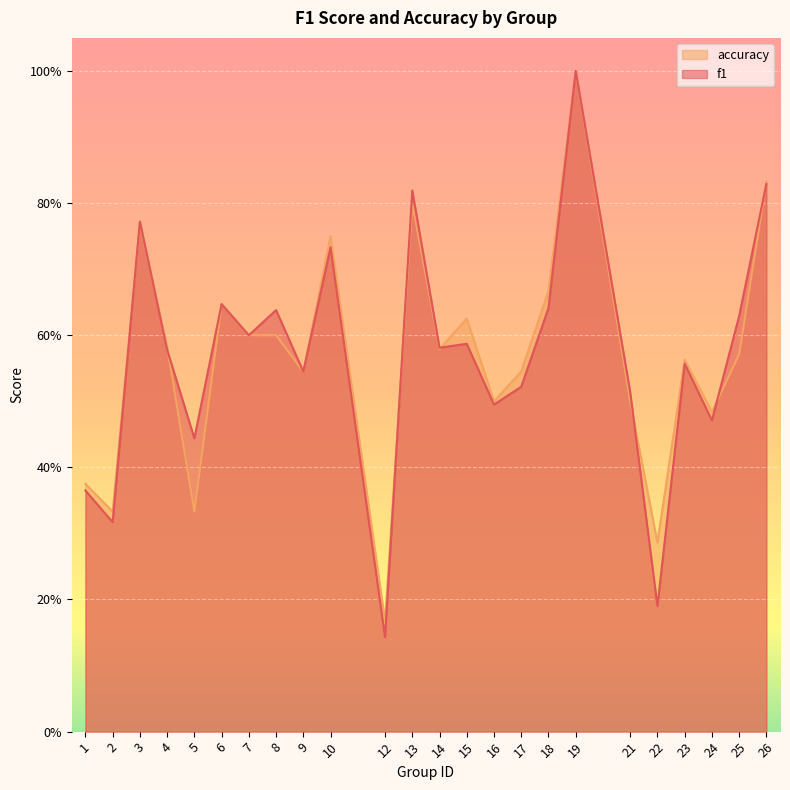

Reading left to right, transcribe all the data shown in this chart.

f1: 0.4	0.3	0.8	0.6	0.4	0.6	0.6	0.6	0.5	0.7	0.1	0.8	0.6	0.6	0.5	0.5	0.6	1.0	0.5	0.2	0.6	0.5	0.6	0.8
accuracy: 0.4	0.3	0.8	0.6	0.3	0.6	0.6	0.6	0.5	0.8	0.2	0.8	0.6	0.6	0.5	0.5	0.7	1.0	0.5	0.3	0.6	0.5	0.6	0.8